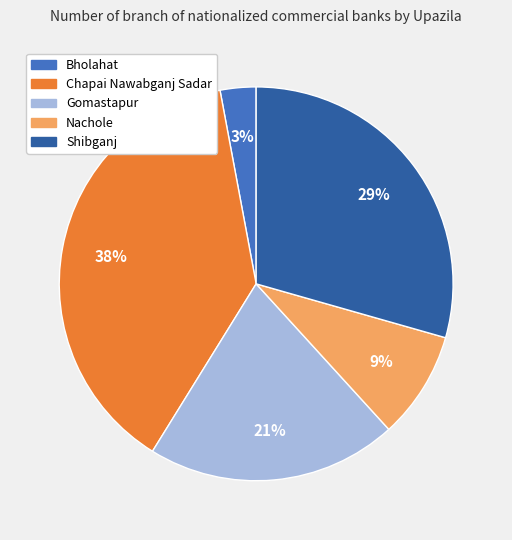

Is the sum of Nachole and Chapai Nawabganj Sadar greater than half?

No